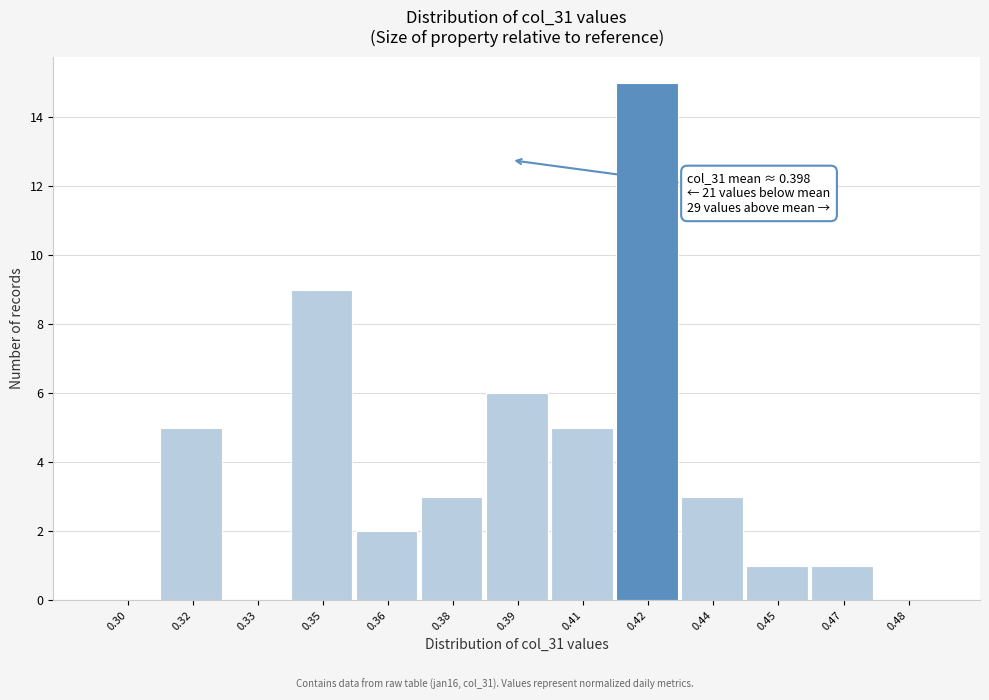

What is the change in value from 0.35 to 0.36?

-7